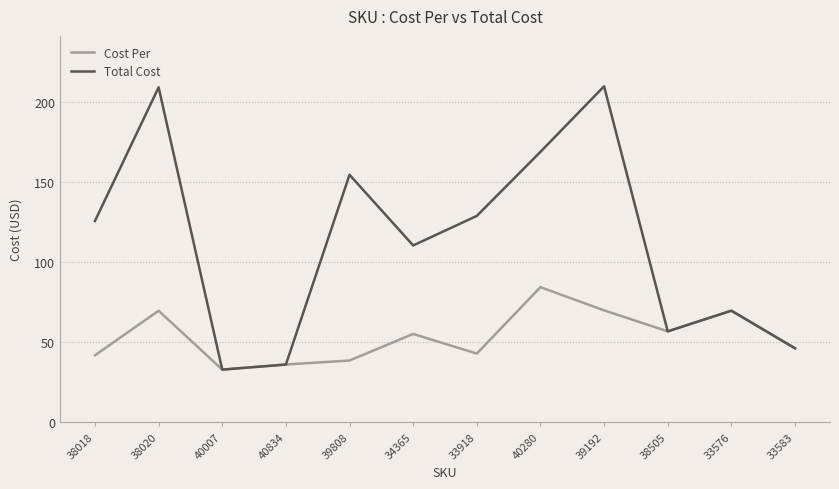

Which series has the widest spread of values?

Total Cost